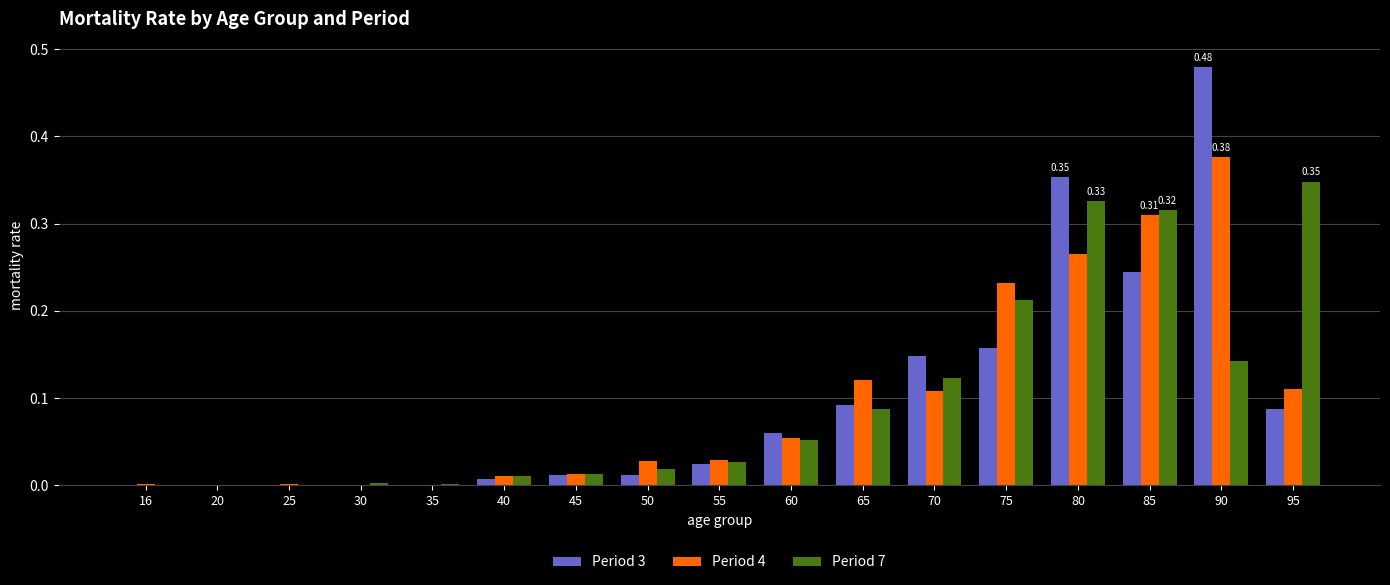

What is the sum of all Period 3 values?

1.7